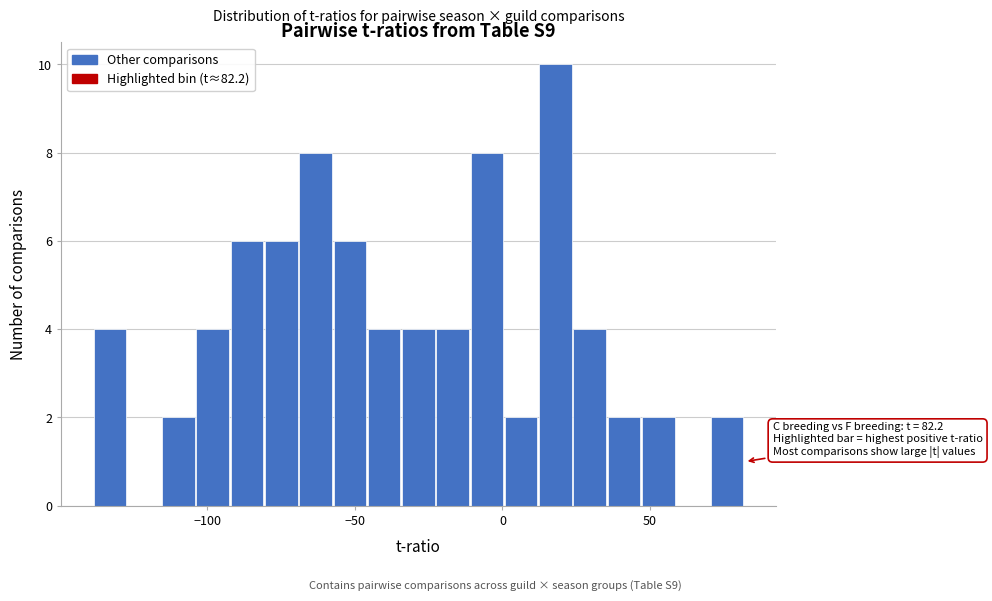

Read against the x-axis, roughly where is the centre of the tallest bar?

20